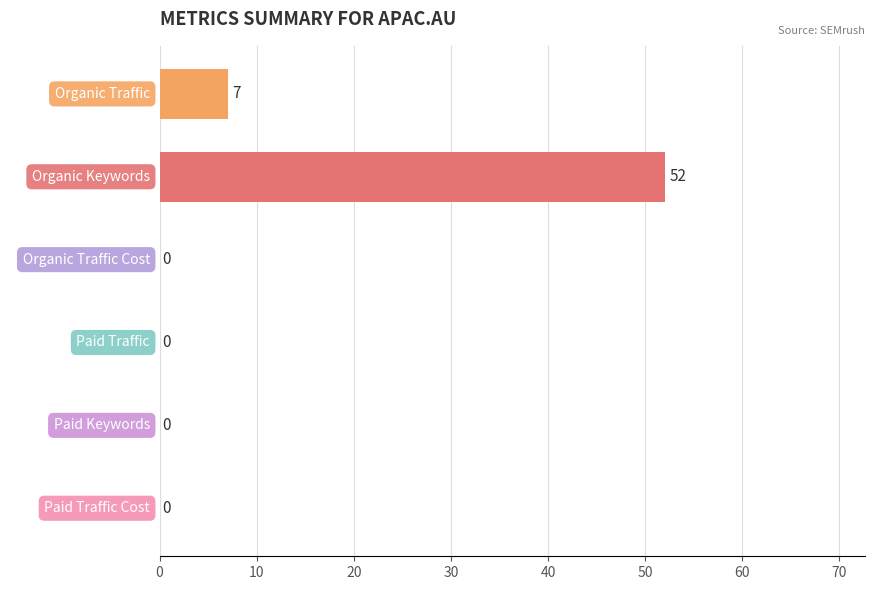

True or false: the data shows 0 at Paid Keywords.

True